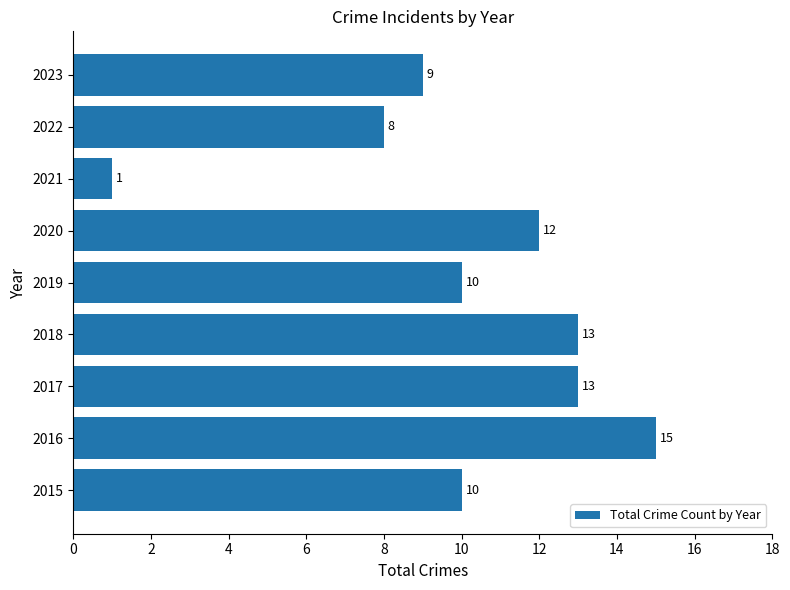

What is the sum of all values?

91